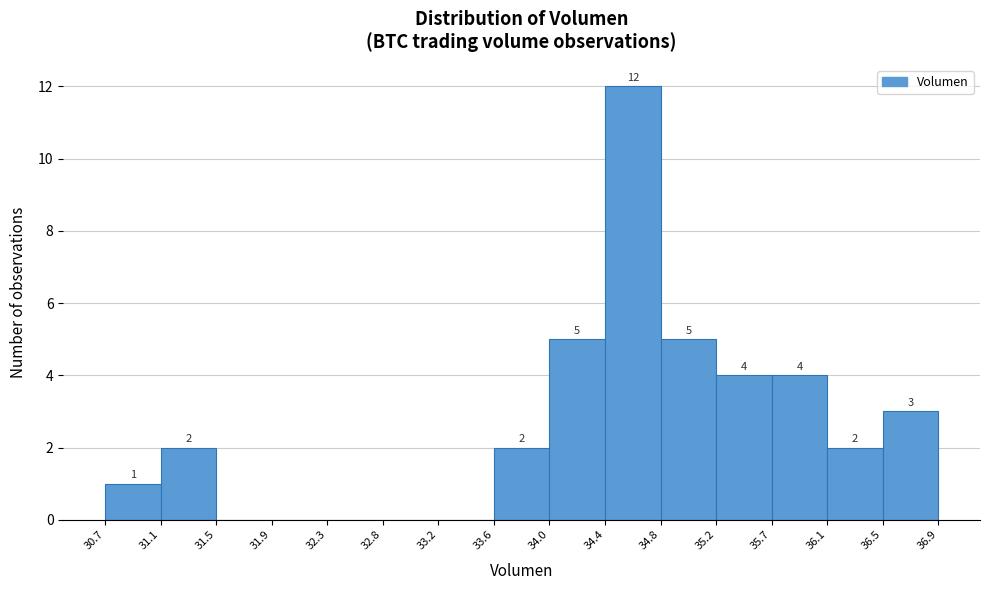

Which range on the x-axis has the tallest bar?

34.4 to 34.8